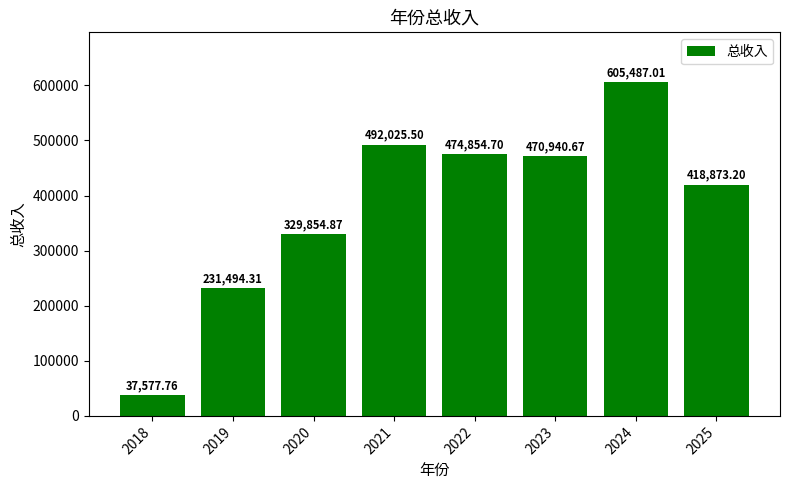

What is the value of the 4th bar from the left?

492025.5